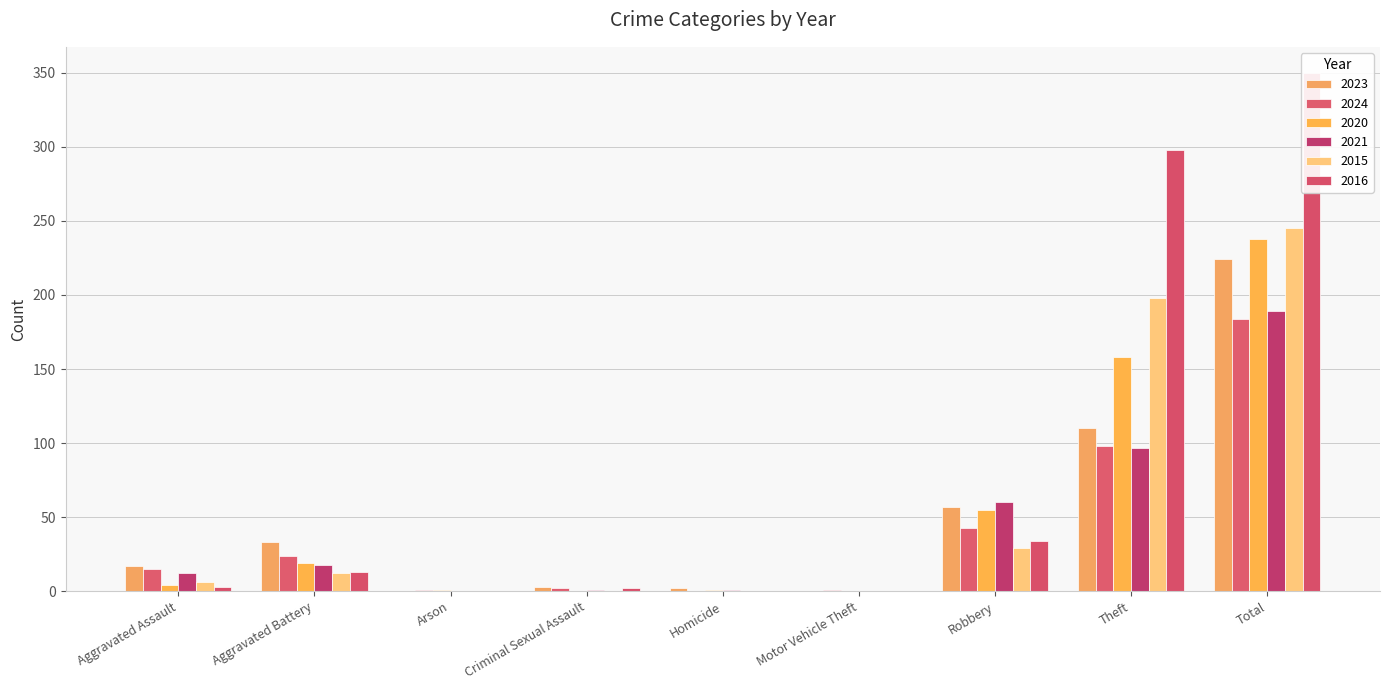

List the labels in order of 2024 value, largest first.

Total, Theft, Robbery, Aggravated Battery, Aggravated Assault, Criminal Sexual Assault, Arson, Motor Vehicle Theft, Homicide